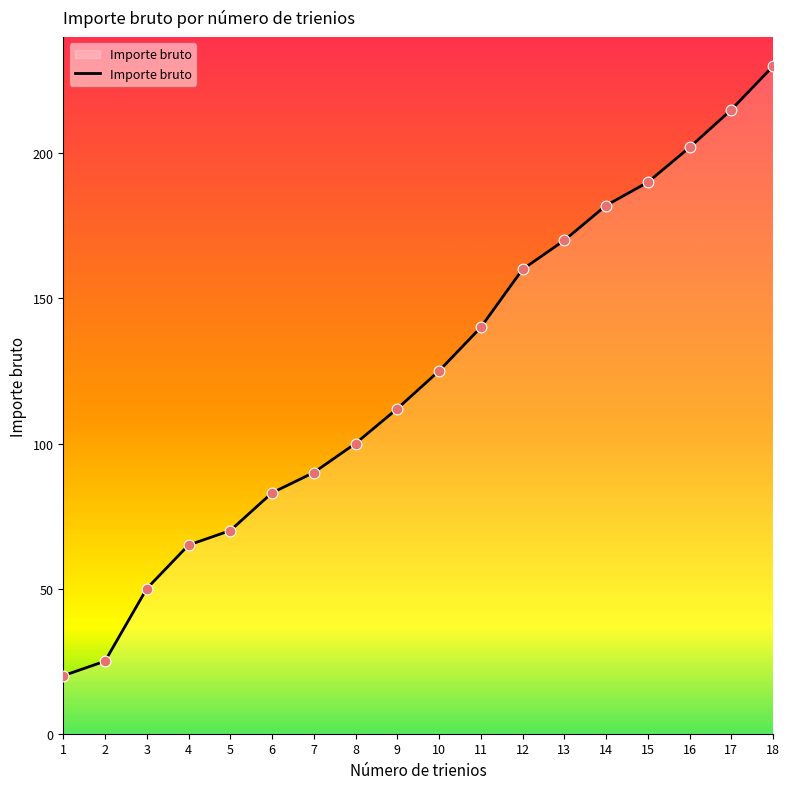

What is the change in value from 1 to 5?

+50